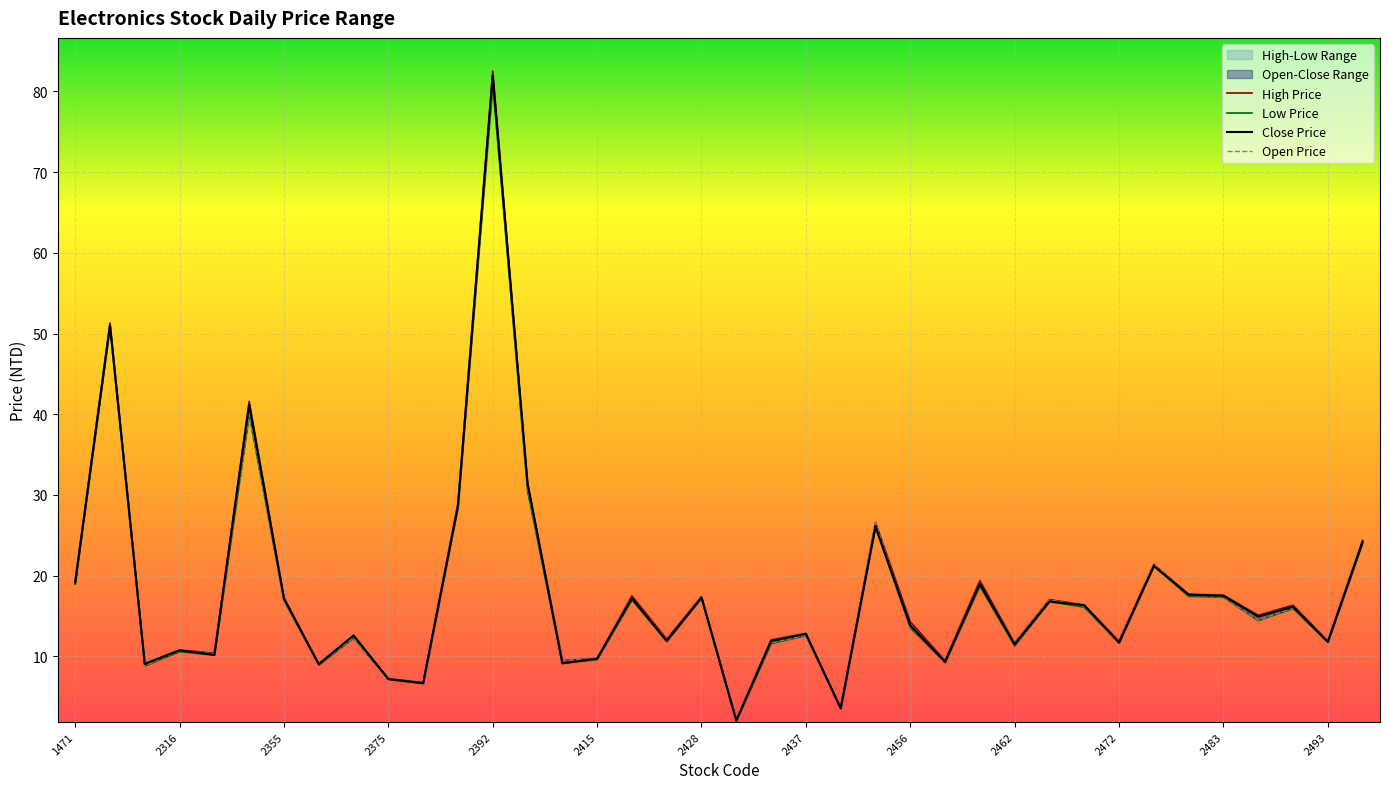

Reading right to left, extract all data points from this chart.

close_price: 24.2	11.8	16.1	14.9	17.5	17.6	21.2	11.7	16.4	16.8	11.5	19.0	9.3	13.8	26.1	3.6	12.8	11.9	2.1	17.3	11.9	17.2	9.7	9.2	31.4	81.9	28.6	6.7	7.2	12.6	9.0	17.1	41.2	10.2	10.8	9.1	51.0	19.1
high_price: 24.4	11.9	16.4	15.1	17.6	17.7	21.4	11.9	16.4	17.1	11.7	19.4	9.5	14.3	26.6	3.6	12.8	12.1	2.2	17.4	12.2	17.5	9.7	9.5	31.4	82.5	29.0	6.8	7.2	12.6	9.1	17.3	41.6	10.4	10.8	9.1	51.3	19.4
low_price: 24.0	11.8	15.9	14.4	17.4	17.4	21.2	11.7	16.1	16.8	11.3	18.7	9.2	13.6	26.1	3.5	12.6	11.6	2.0	17.2	11.9	17.0	9.6	9.2	30.6	81.0	28.5	6.7	7.2	12.3	9.0	16.9	40.0	10.2	10.6	8.8	50.8	18.9
open_price: 24.2	11.9	16.0	14.5	17.4	17.6	21.4	11.8	16.2	17.0	11.7	19.0	9.3	13.7	26.6	3.6	12.6	11.7	2.1	17.3	12.0	17.1	9.7	9.5	30.9	81.0	28.6	6.7	7.2	12.3	9.0	16.9	40.0	10.3	10.7	8.8	51.0	19.3